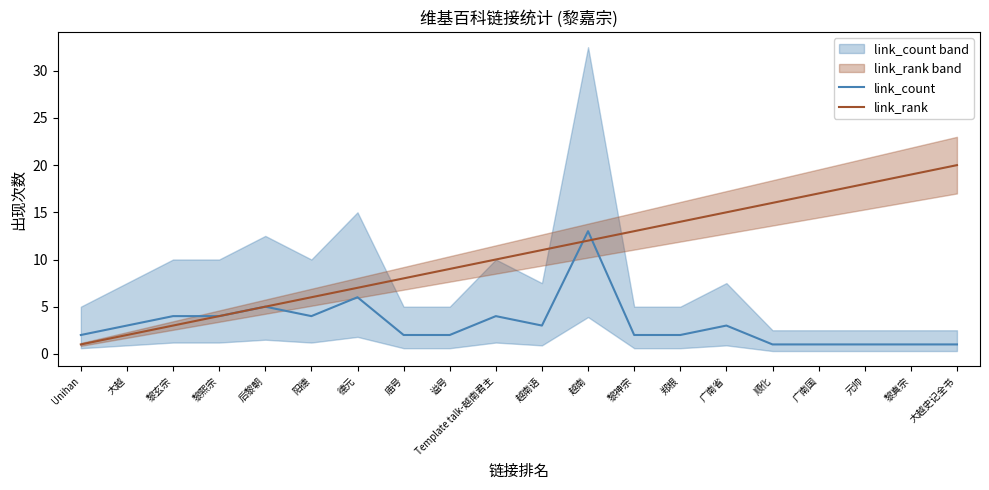

Rank the series at Unihan from lowest to highest value.

link_rank, link_count